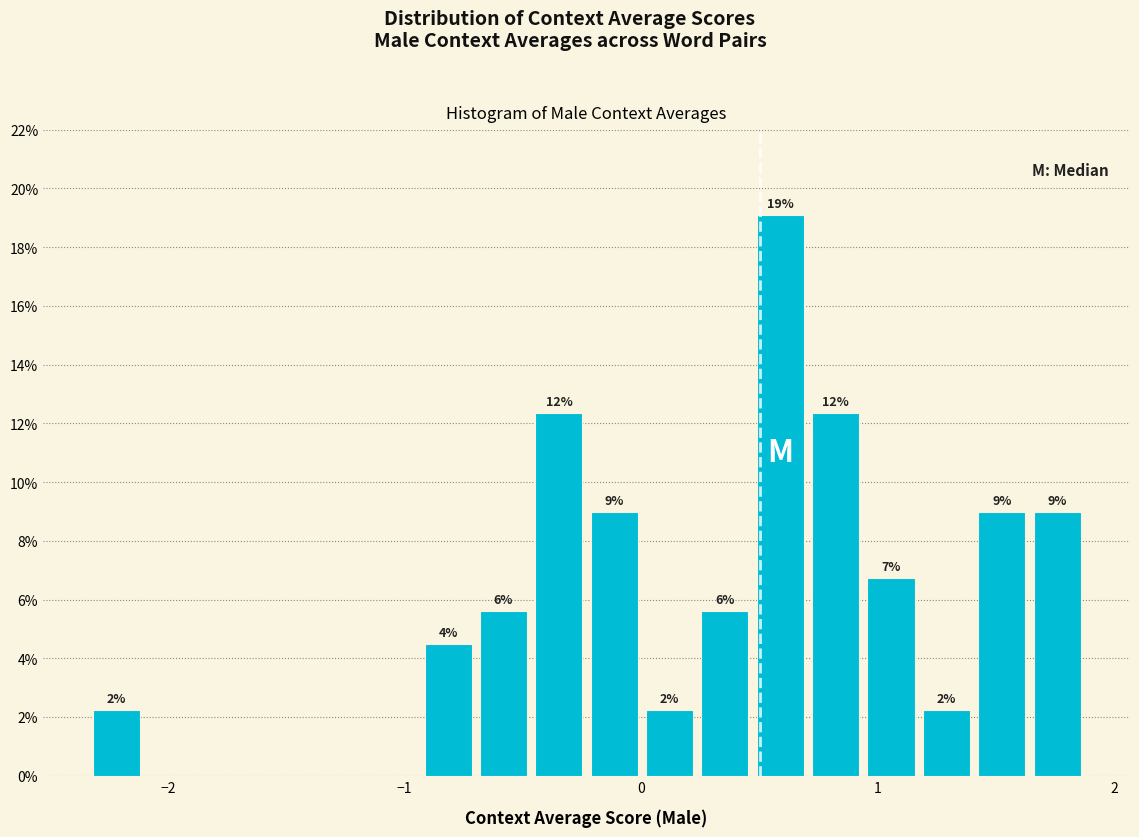

Read against the x-axis, roughly where is the centre of the tallest bar?

0.6